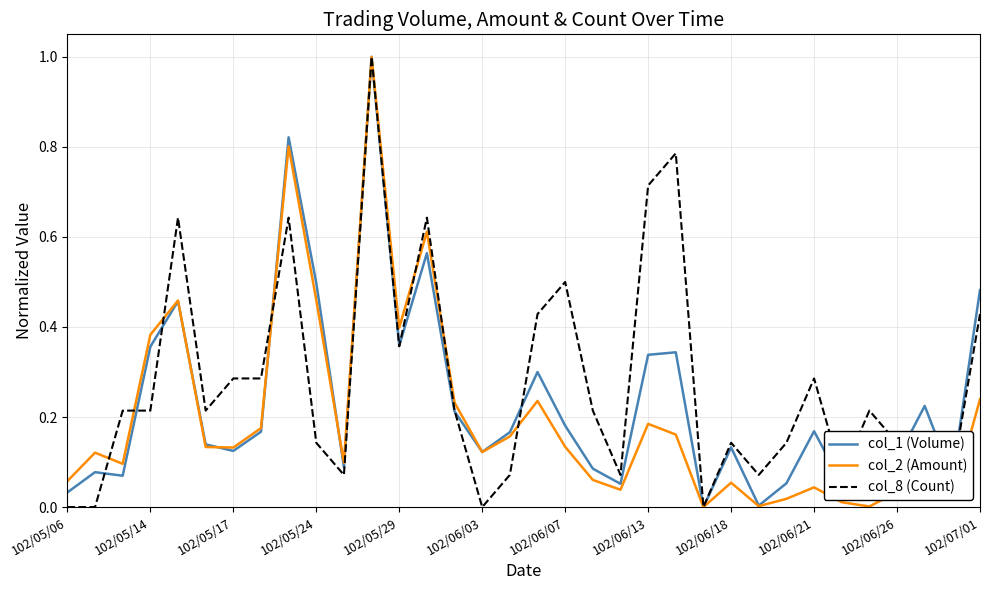

Which series has the largest total across all categories?

col_8 (Count)